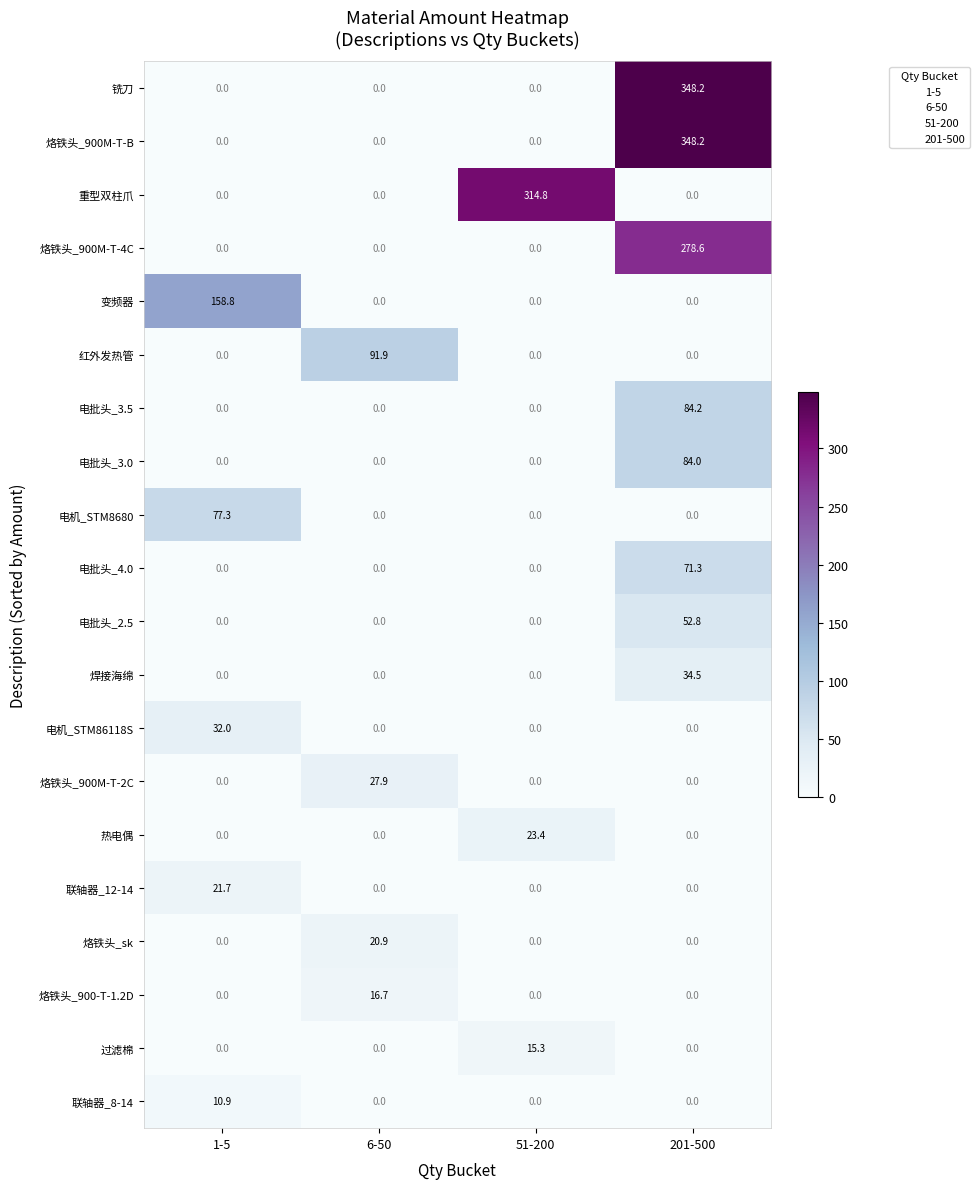

How many positive values does the 变频器 series have?

1